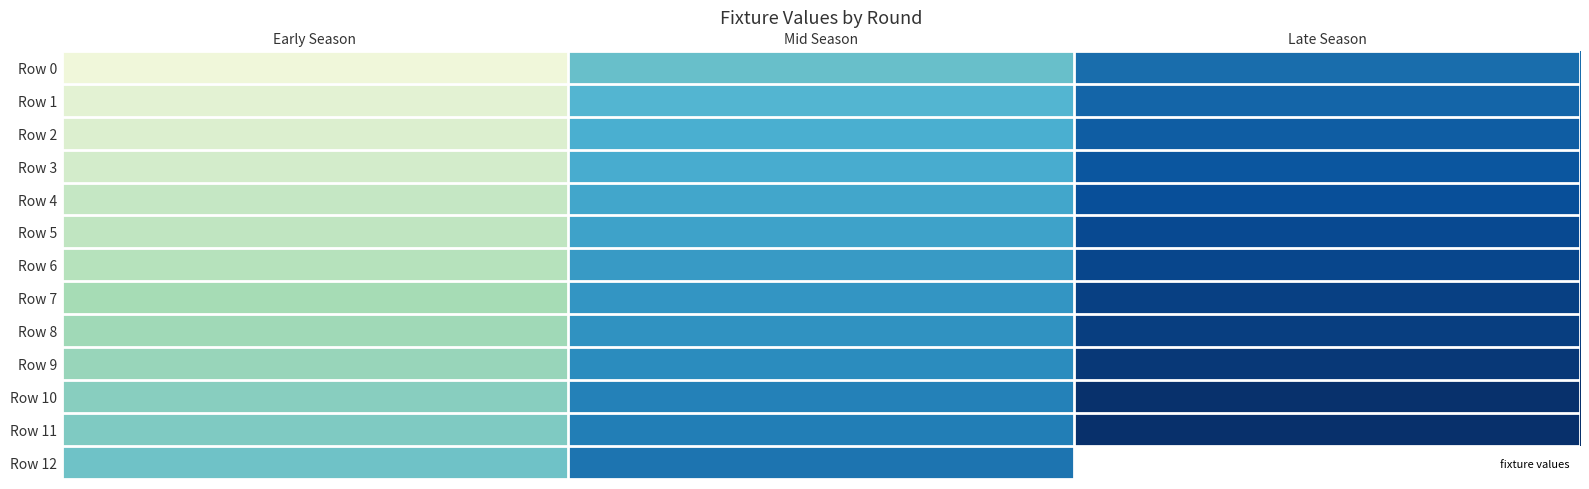

Between Early Season and Mid Season, which series saw the biggest shift?

Row 2